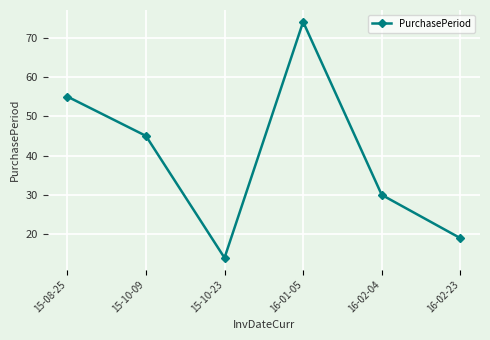

At which category does the chart reach its peak across all series?

16-01-05